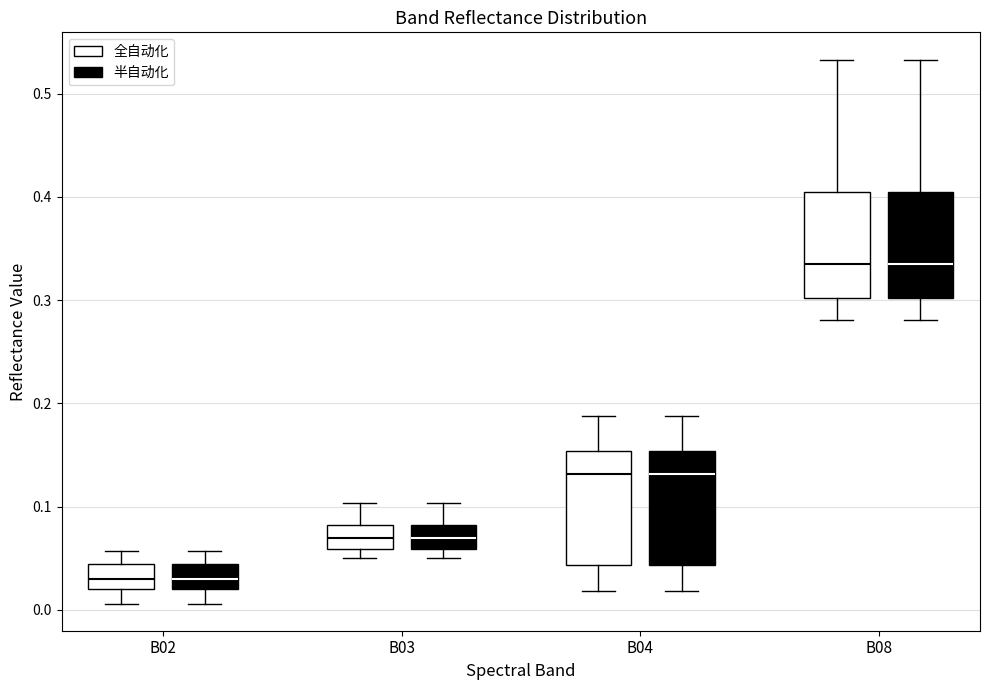

Where is the upper edge of the box for B04 (全自动化) on the y-axis? The values are not printed on the chart, so give them approximately, as read against the axis.

0.15